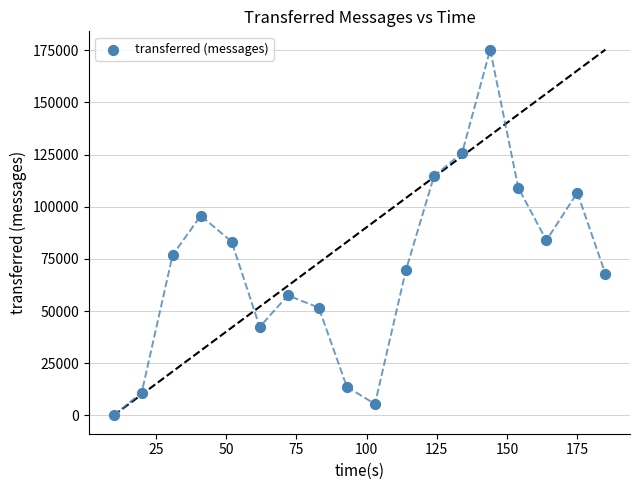

What is the range of X values (max minus min)?

175